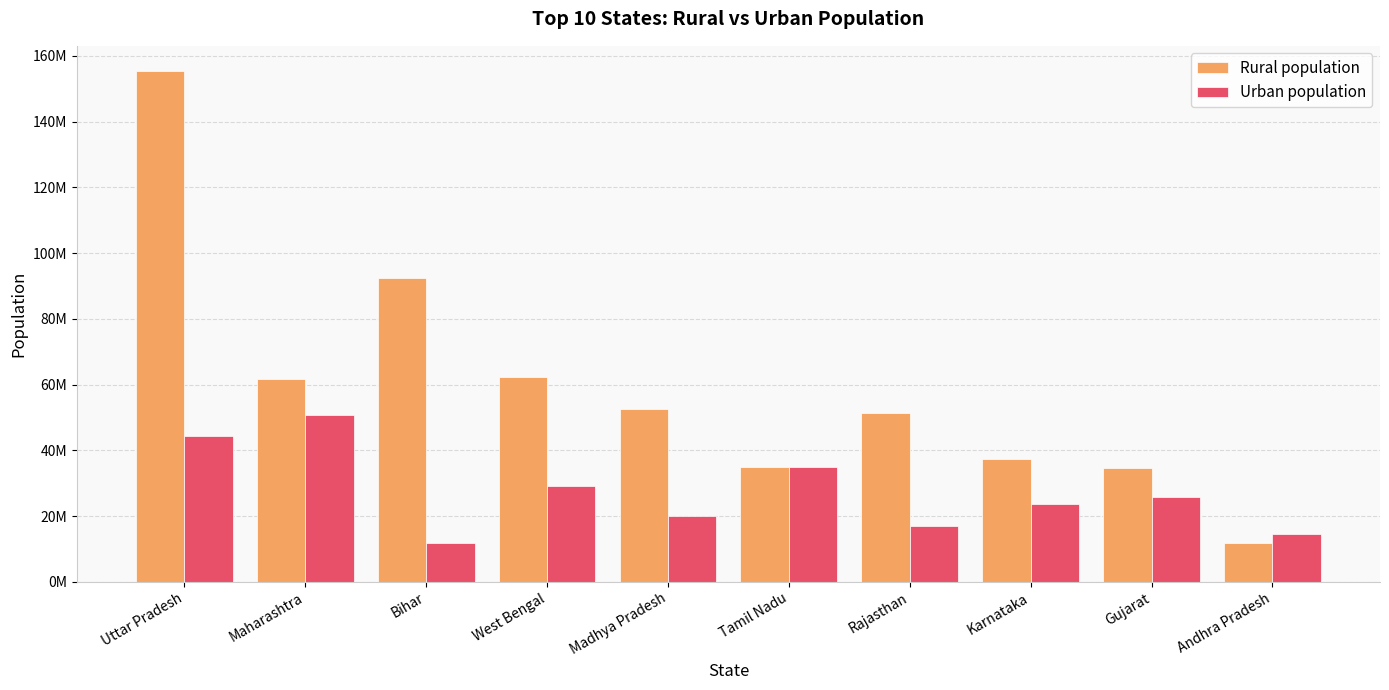

Which series has the widest spread of values?

Rural population